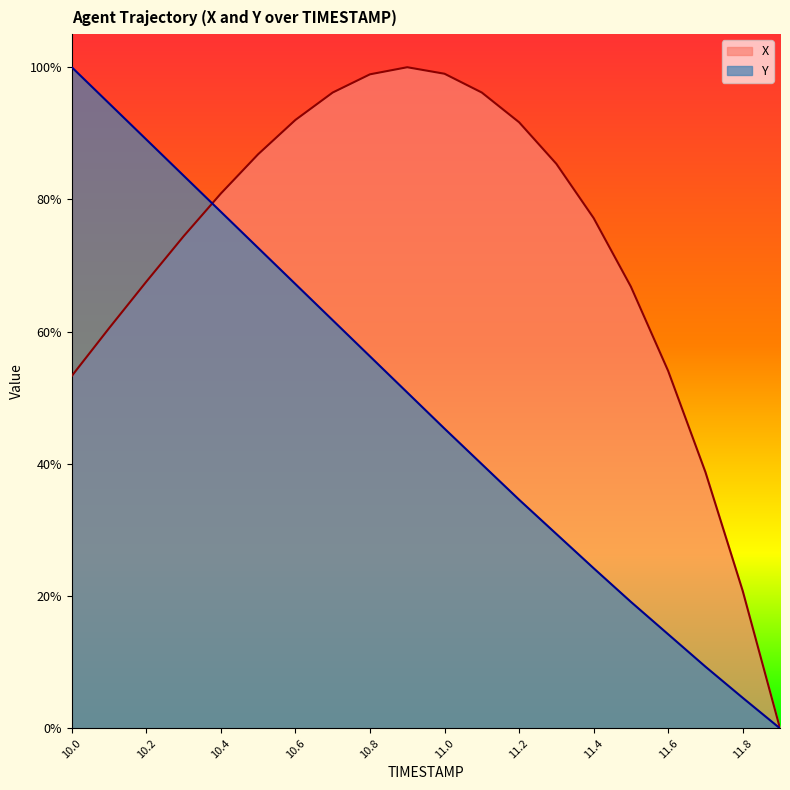

Rank the series by their average value, from lowest to highest.

Y, X